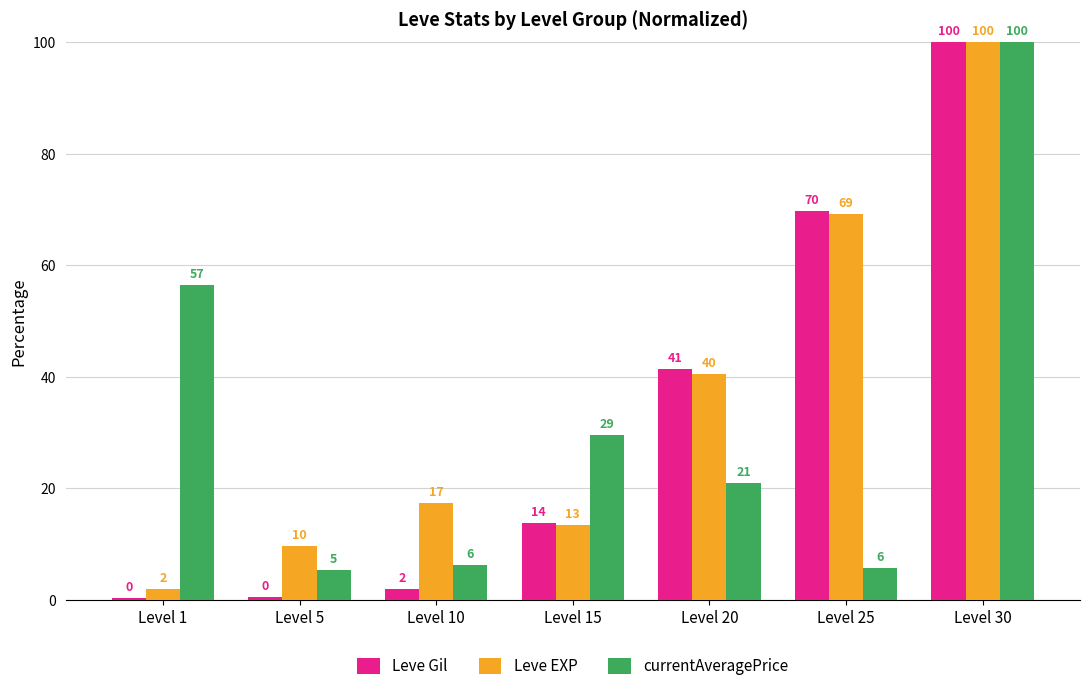

How many bars are there in total?

21